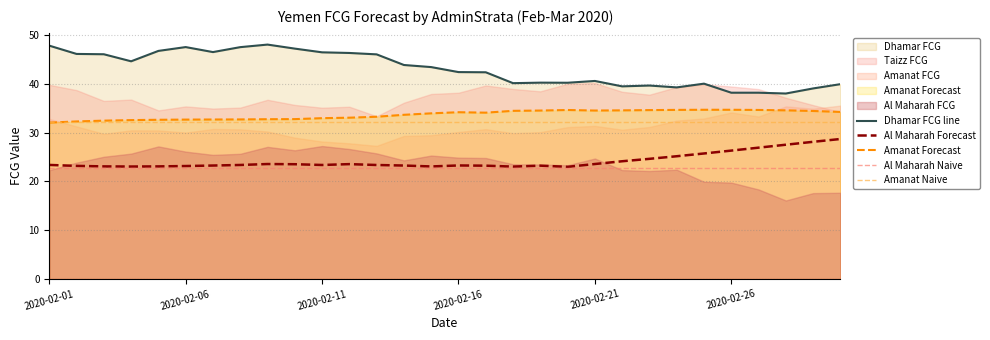

How many values in the Al Maharah Forecast series exceed 23?

29